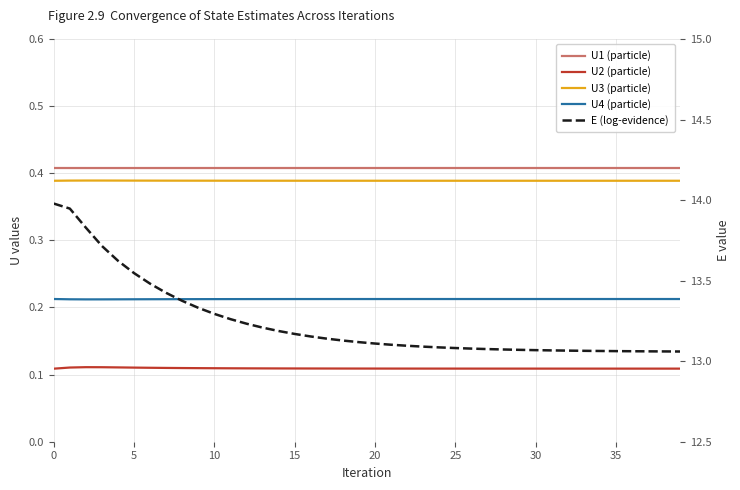

Does the chart display data point markers on the line(s)?

No